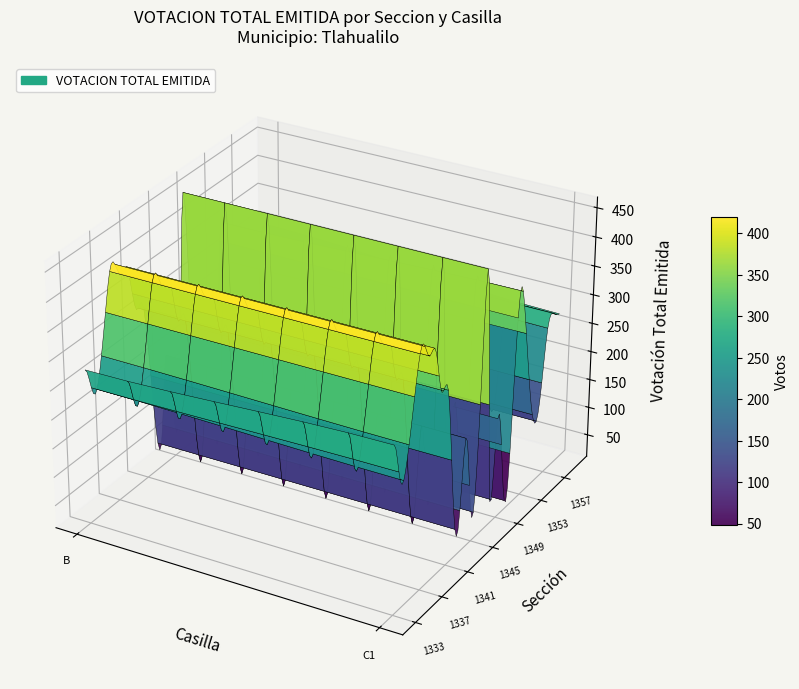

What value does the 1358 series have at B?

281